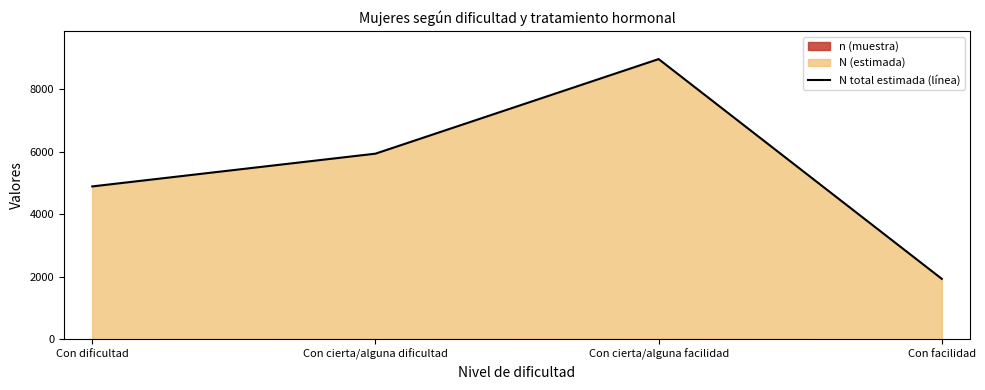

The value at Con cierta/alguna facilidad is 15406. True or false?

False